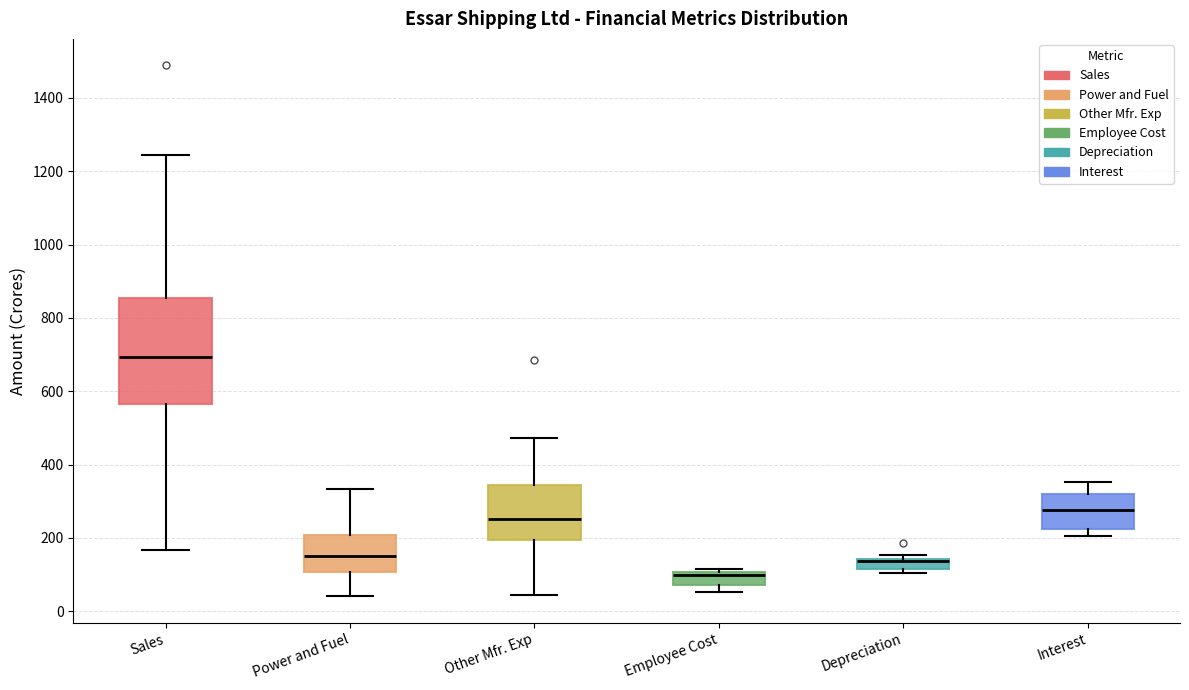

Where is the upper edge of the box for Employee Cost on the y-axis? The values are not printed on the chart, so give them approximately, as read against the axis.

100